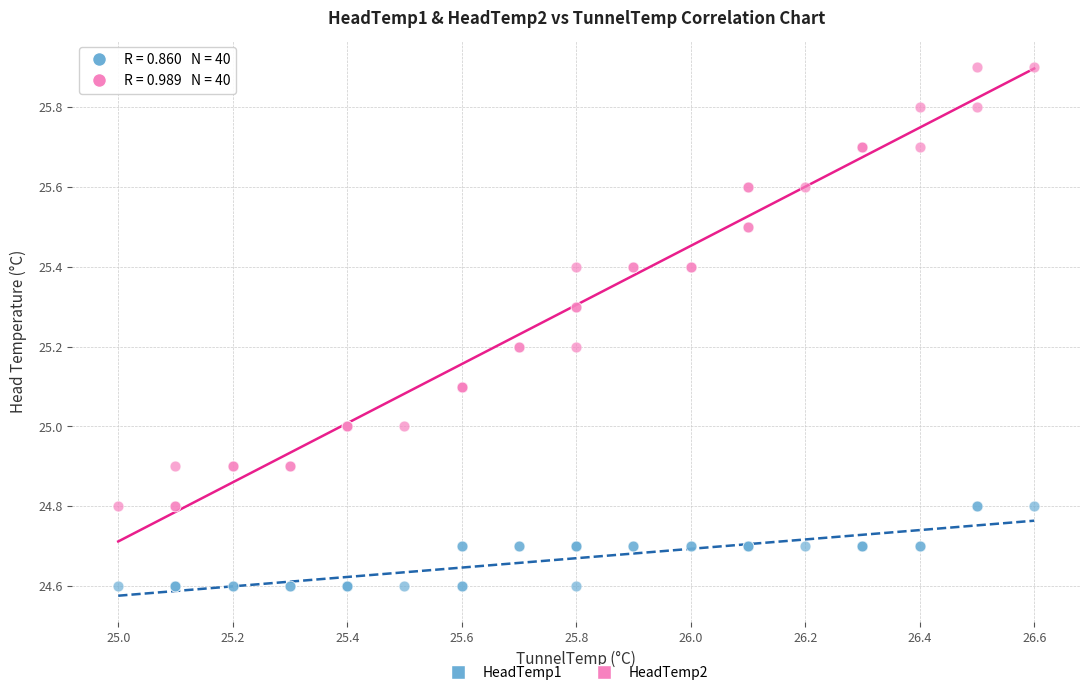

What is the X range (max minus min) for the scatter plot?

1.6